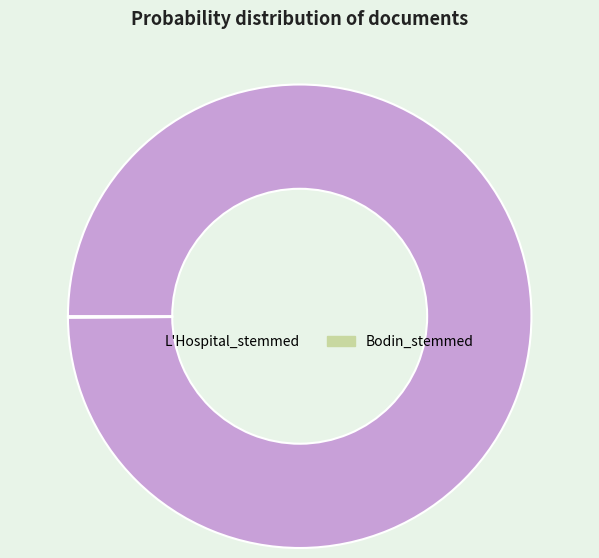

Is there any slice that represents more than half of the pie?

Yes